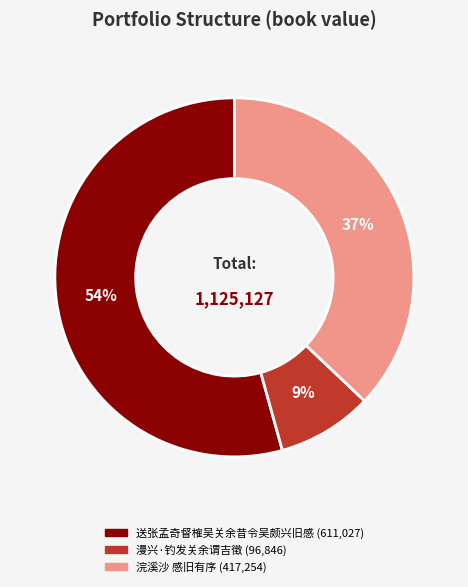

Is it true that 漫兴·钓发关余谓吉徵 is 15% of the pie?

False